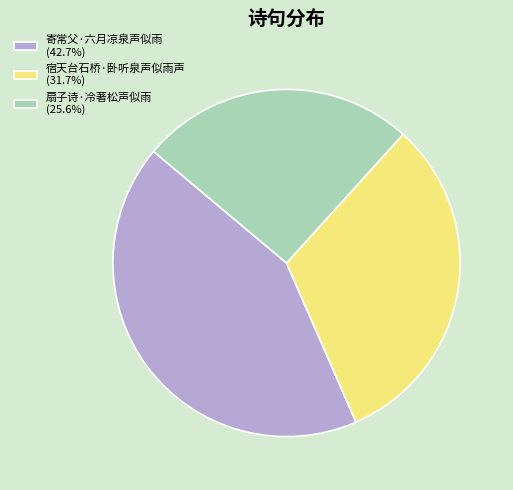

Between 宿天台石桥·卧听泉声似雨声 and 扇子诗·冷著松声似雨, which is larger?

宿天台石桥·卧听泉声似雨声